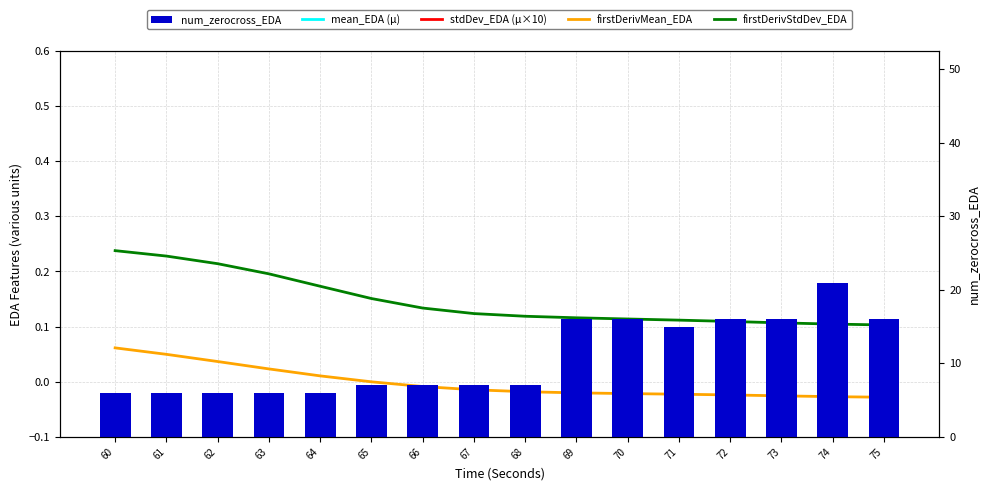

What is the difference between the highest and lowest values at 74?

21.0